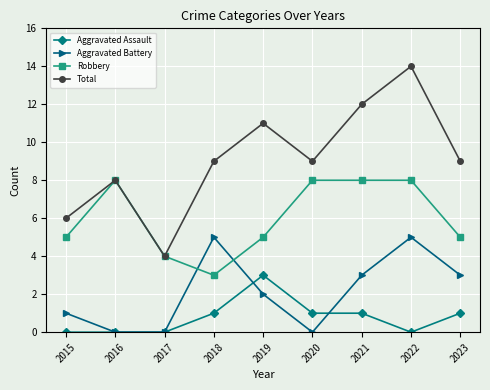

How many lines are shown in the chart?

4